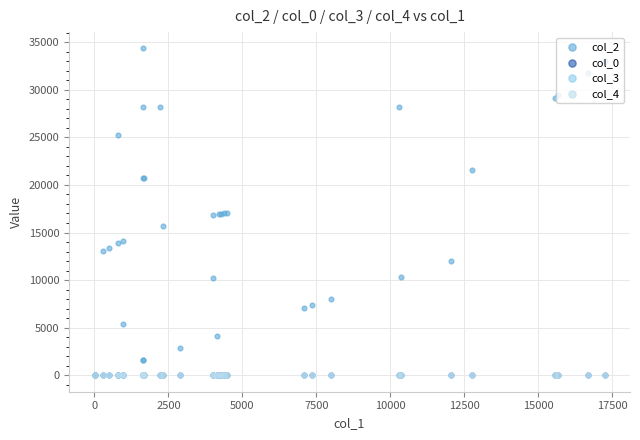

What are all the series names shown in the legend?

col_2, col_0, col_3, col_4